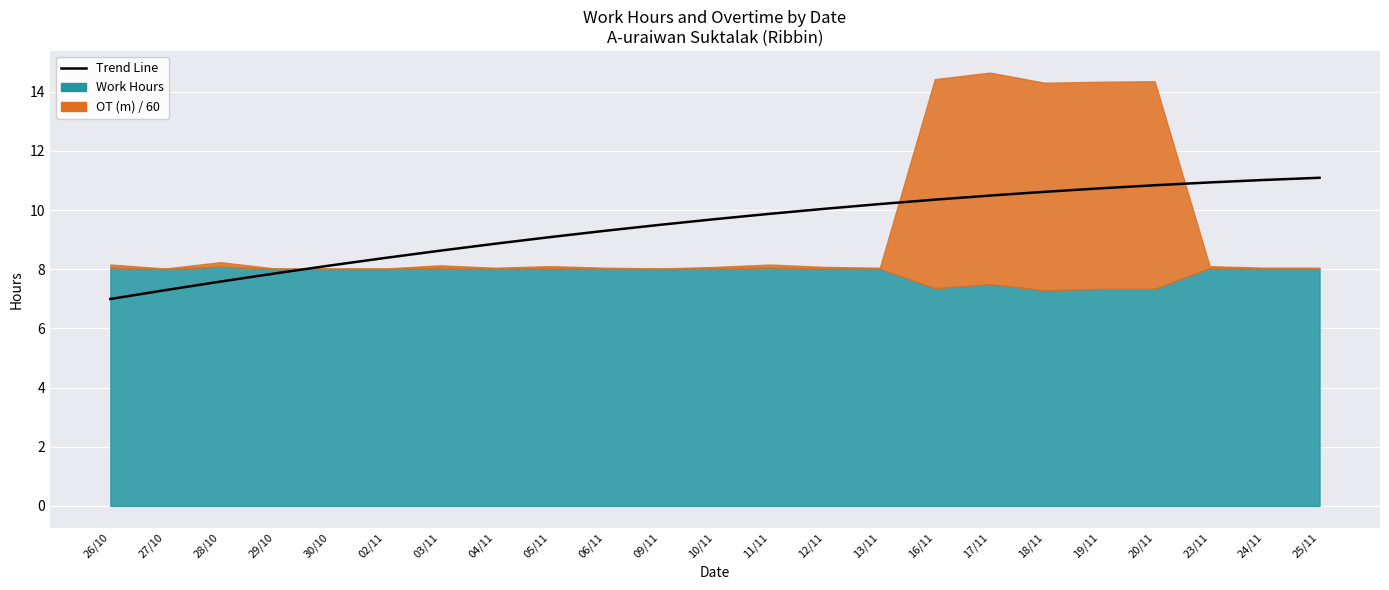

At which label is the value closest to 9?

05/11